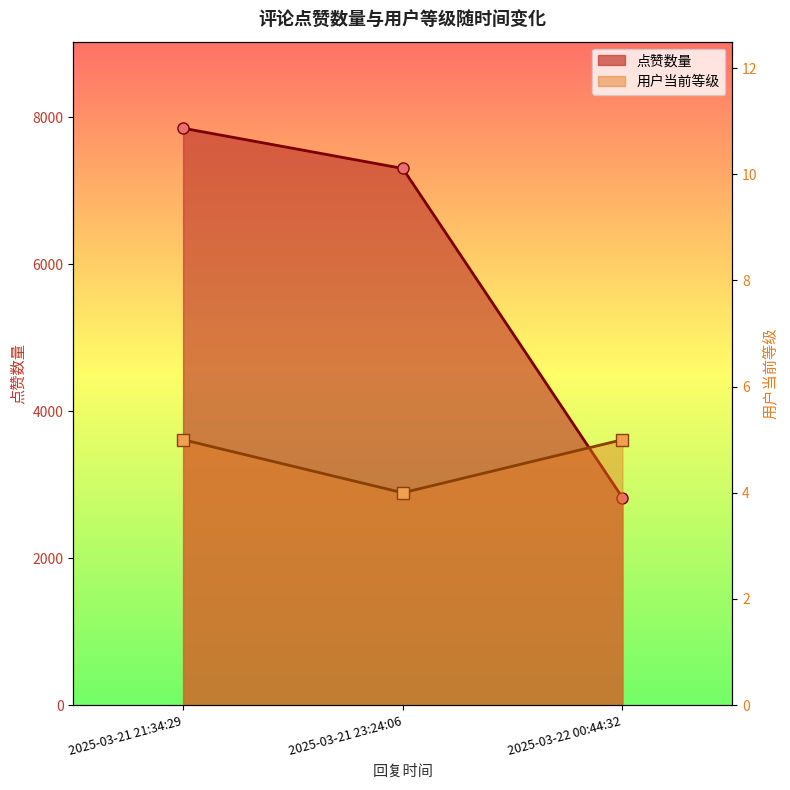

Is it true that 用户当前等级 equals 1269 at 2025-03-22 00:44:32?

False